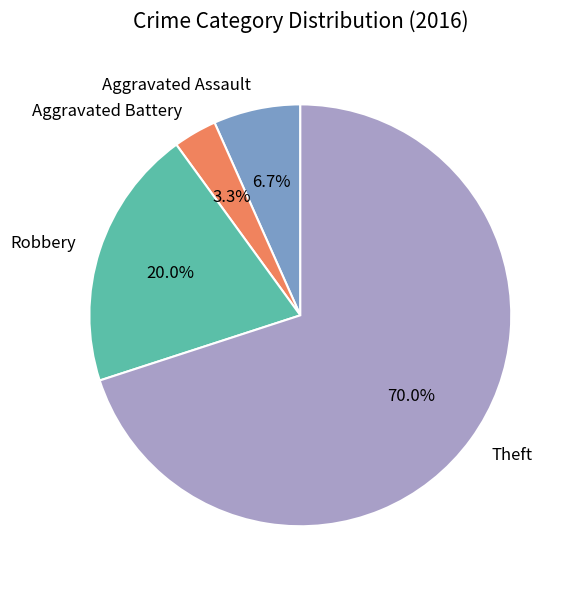

To the nearest percent, what is the average slice percentage?

25%